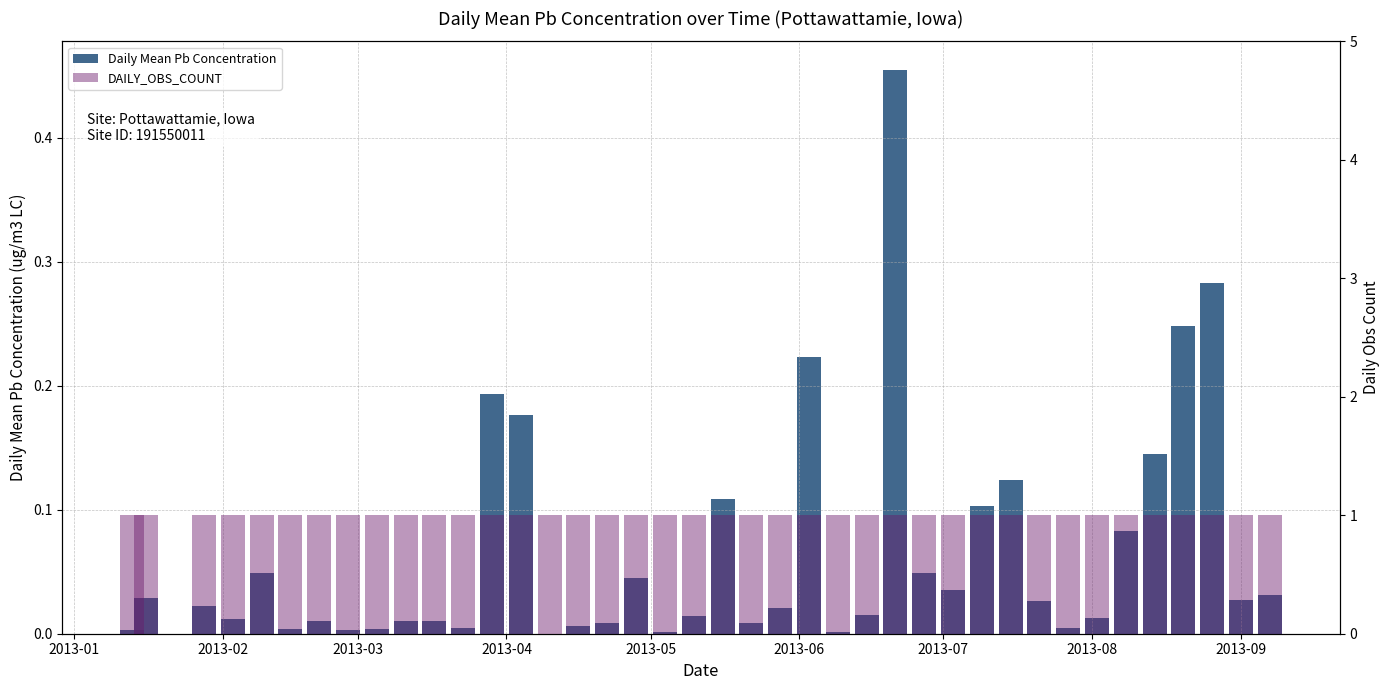

What is the average value of the DAILY_OBS_COUNT series?

1.0